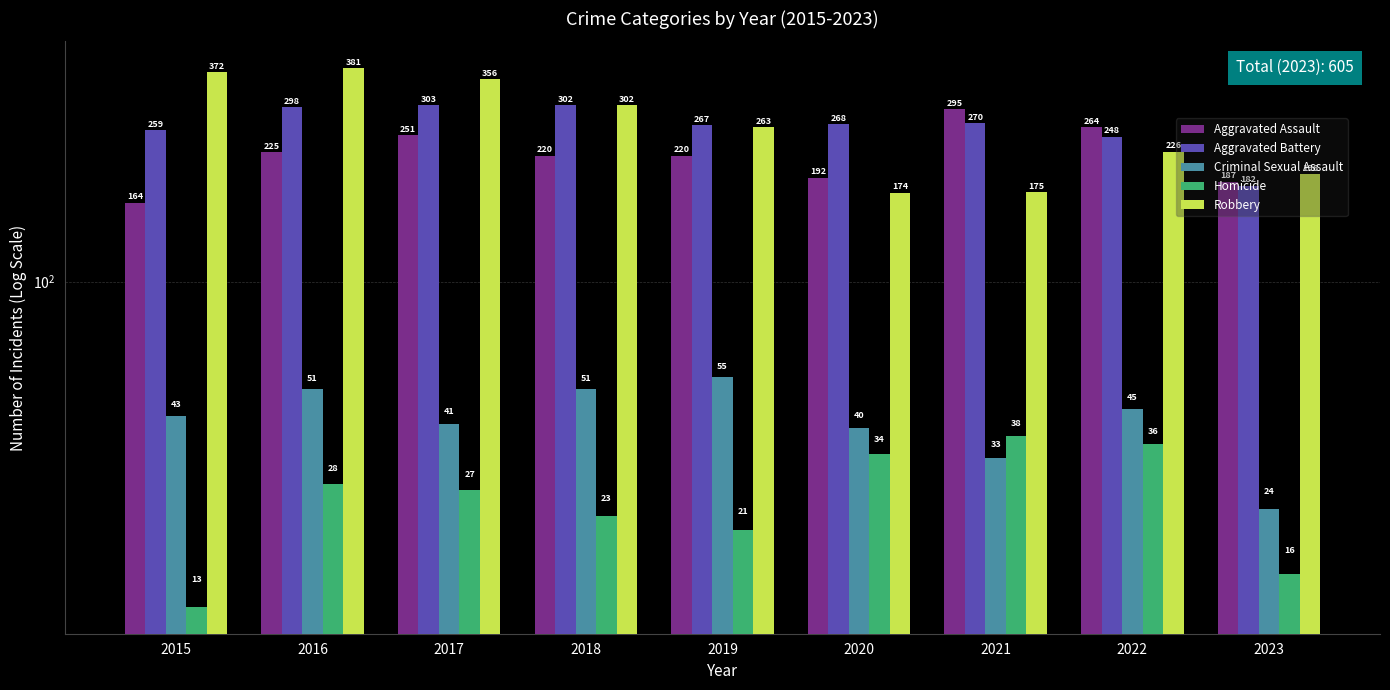

Is it true that Homicide equals 16 at 2023?

True